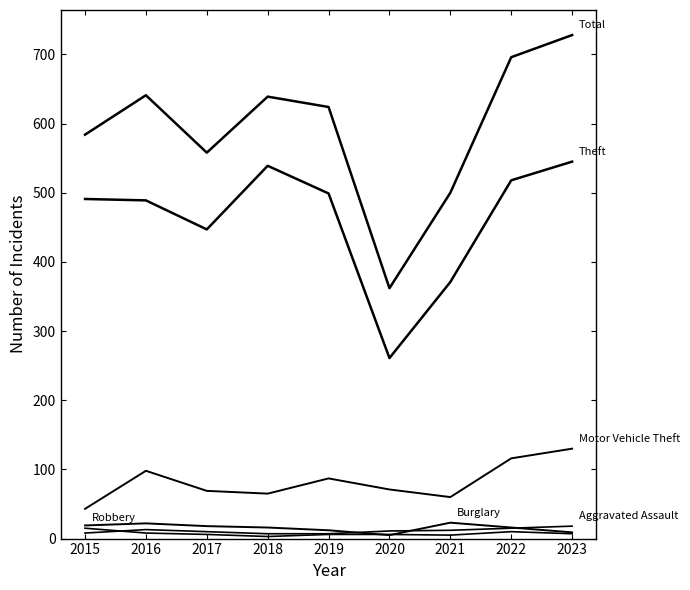

Which has a higher value, 2022 or 2018?

2018